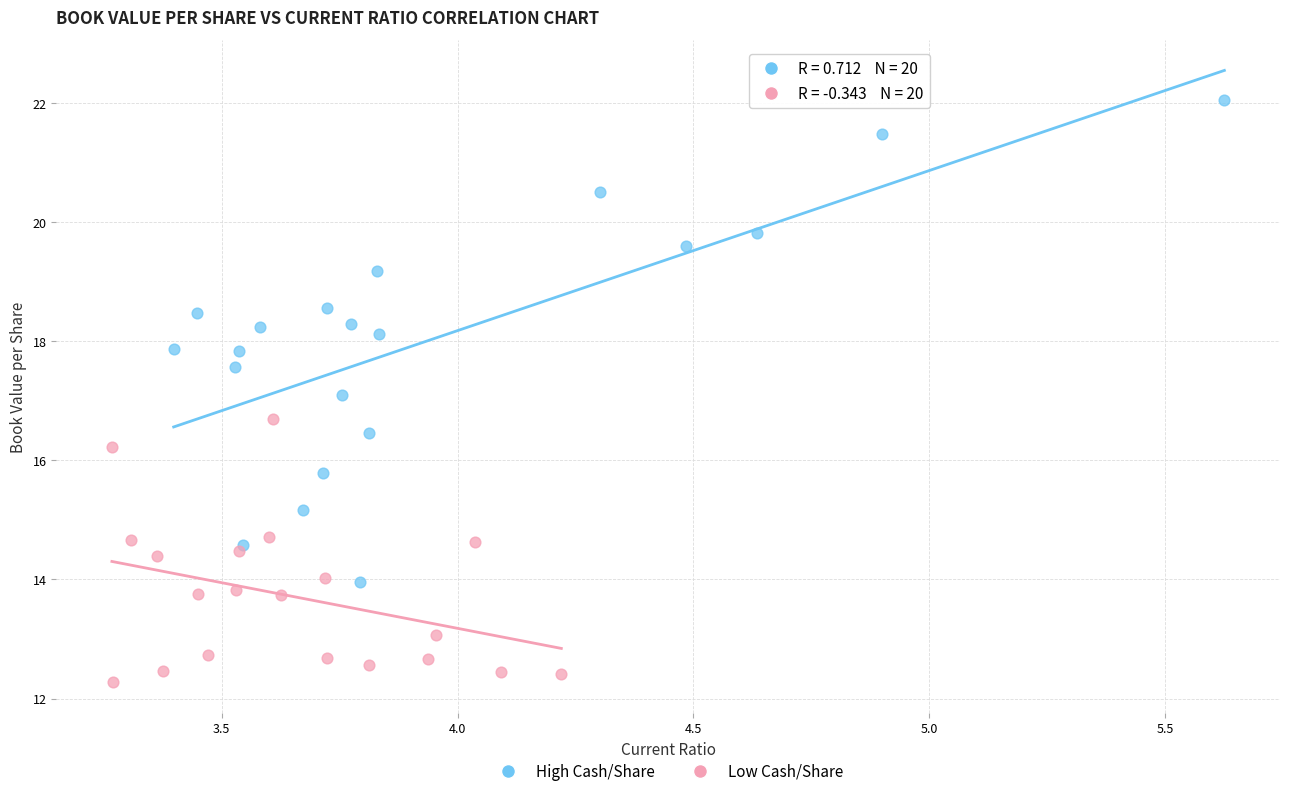

Which series reaches the maximum Y coordinate?

High Cash/Share